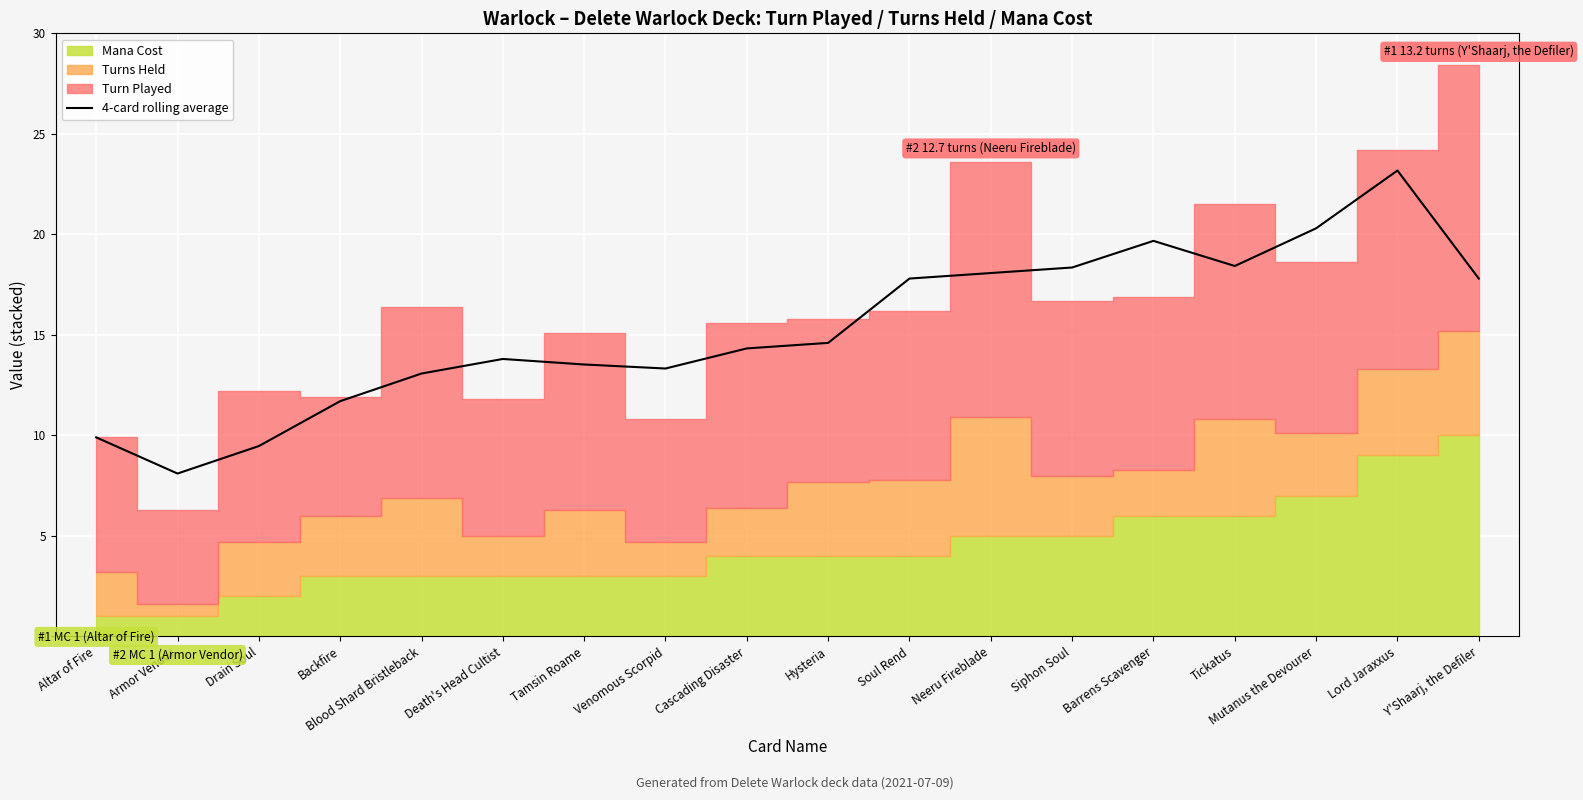

How many values are below 14?

8